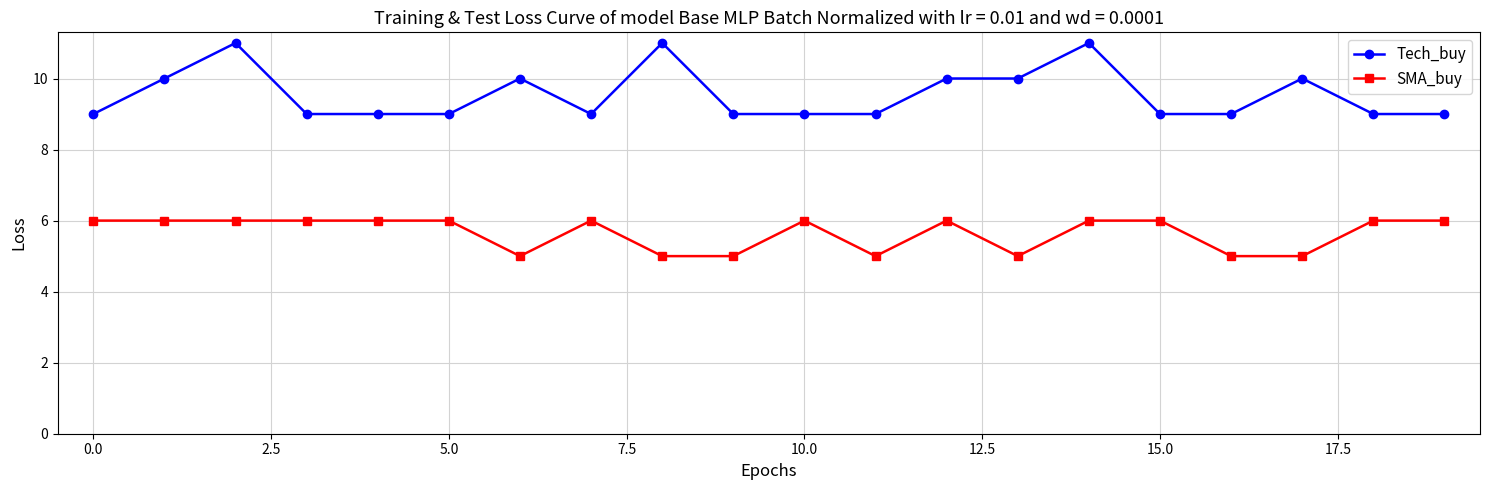

What is the sum of all SMA_buy values?

113